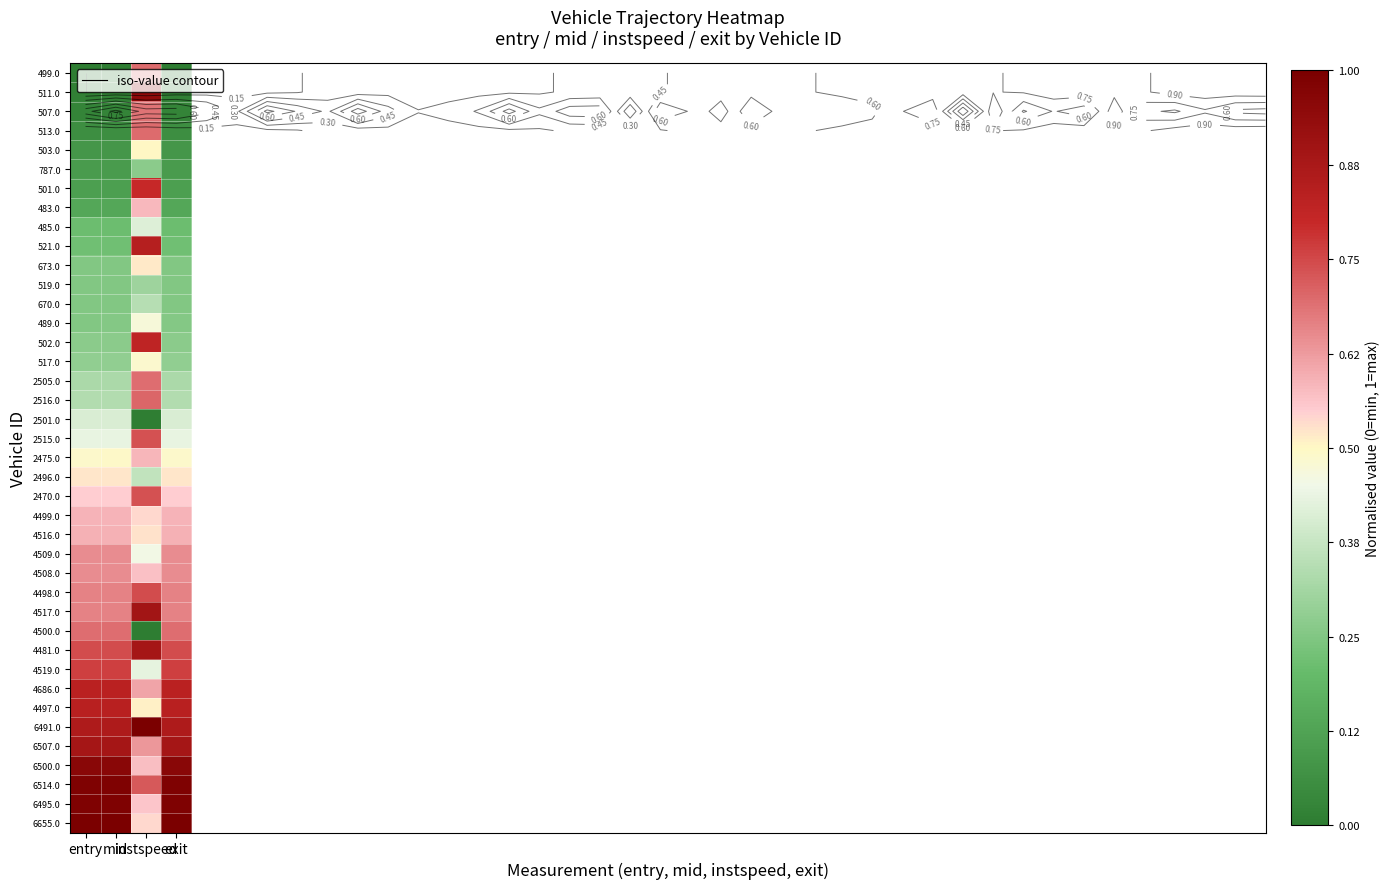

Between instspeed and mid, which is larger?

instspeed